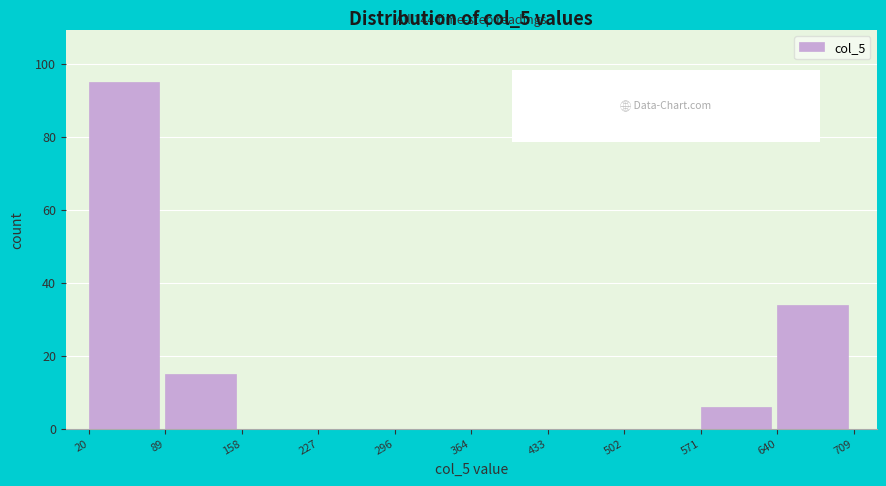

Over which range of the x-axis is the bar tallest?

20 to 89